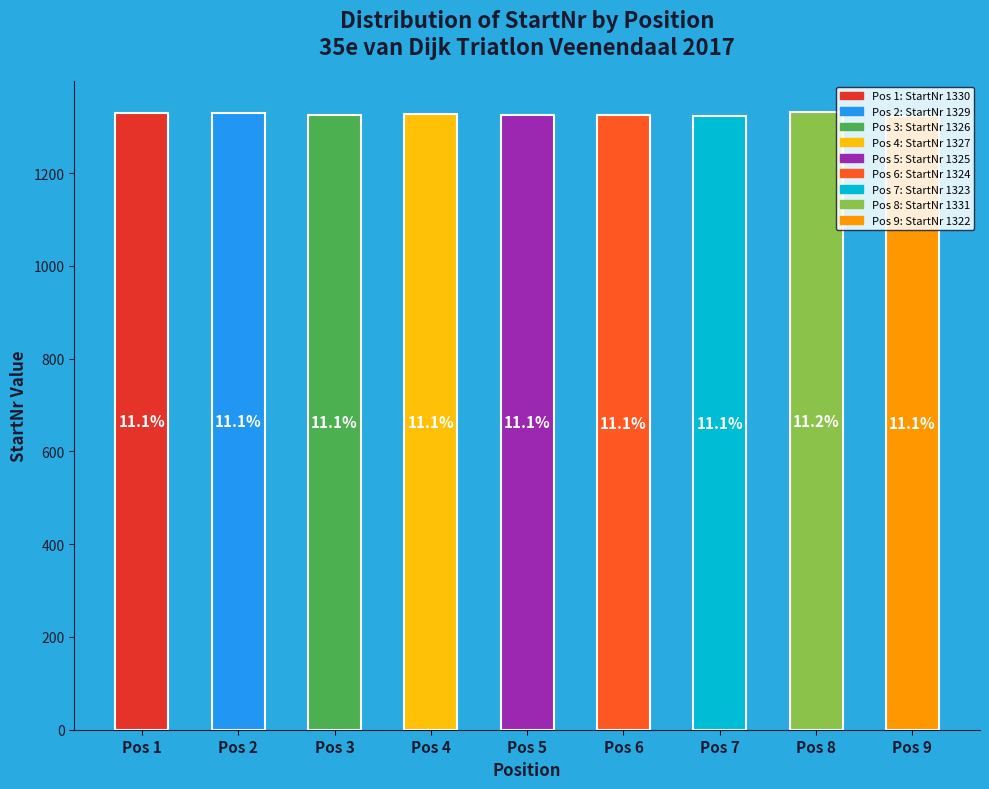

How many bars are there in total?

9